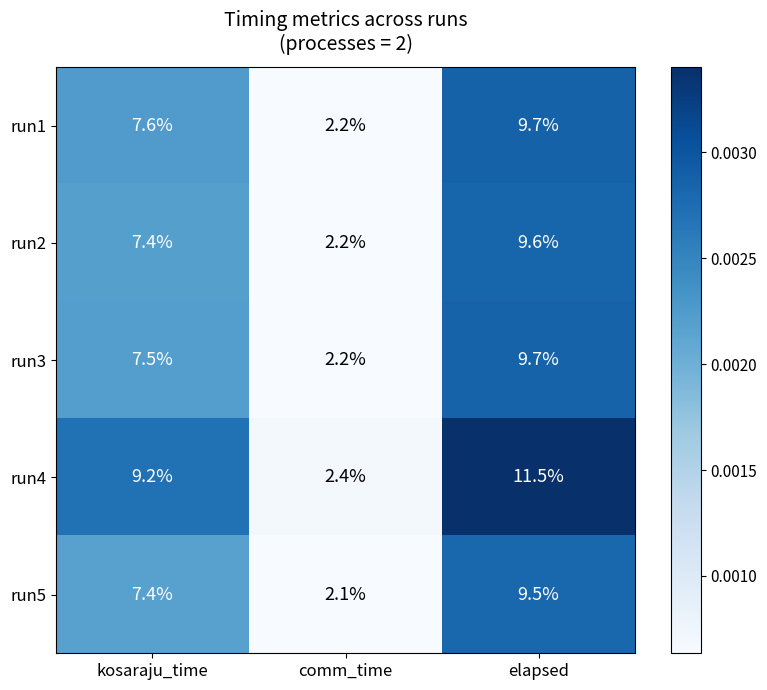

Reading left to right, list all the values displayed in this chart.

run1: 7.6	2.2	9.7
run2: 7.4	2.2	9.6
run3: 7.5	2.2	9.7
run4: 9.2	2.4	11.5
run5: 7.4	2.1	9.5